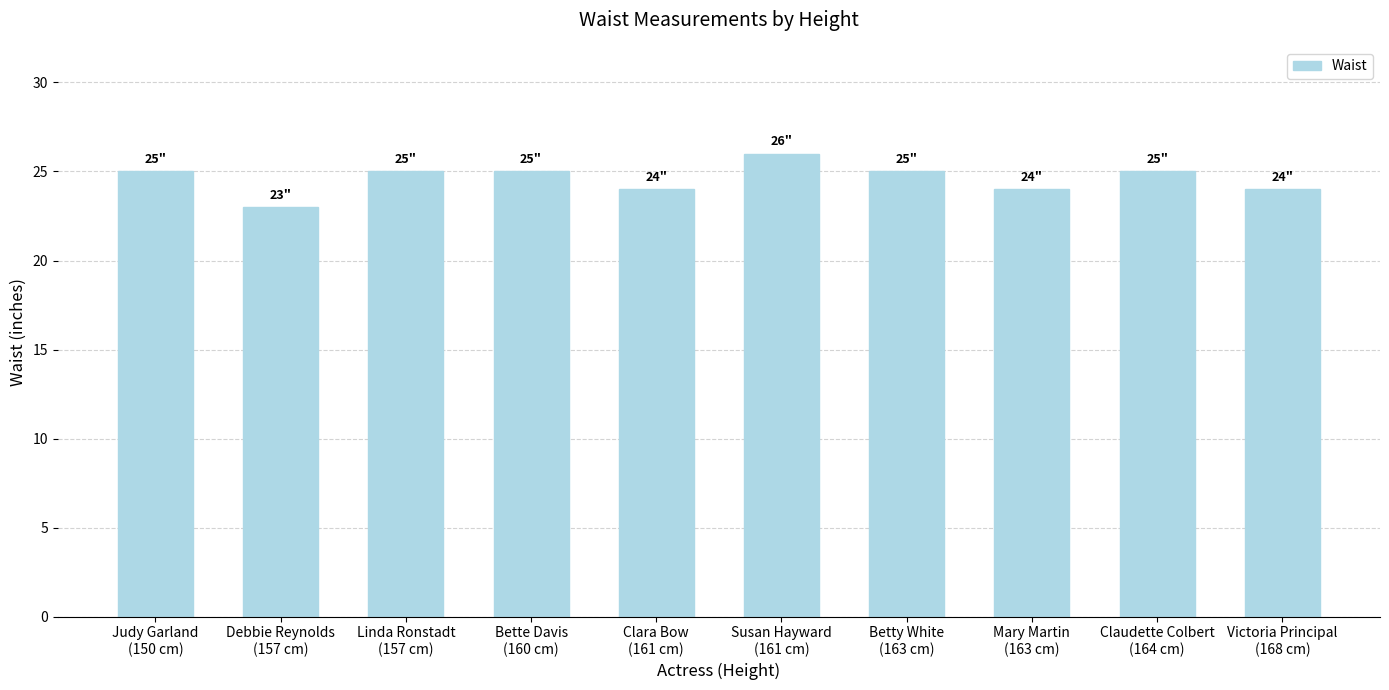

How many values are between 24 and 25?

8